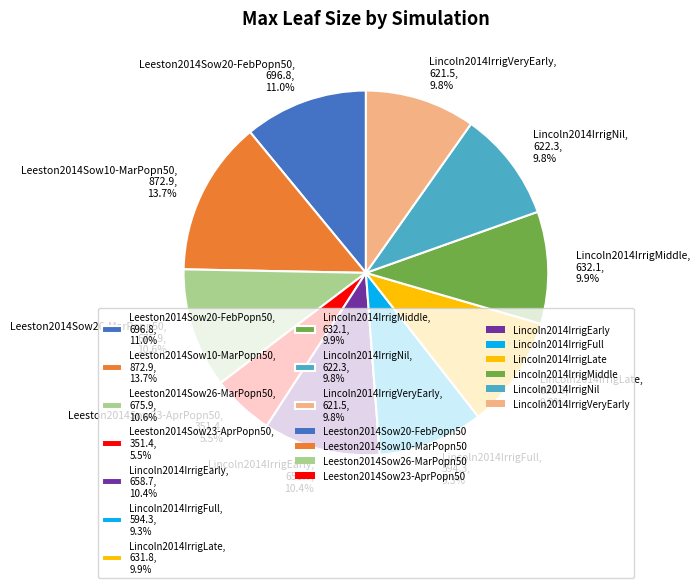

Which slice is the smallest?

Leeston2014Sow23-AprPopn50